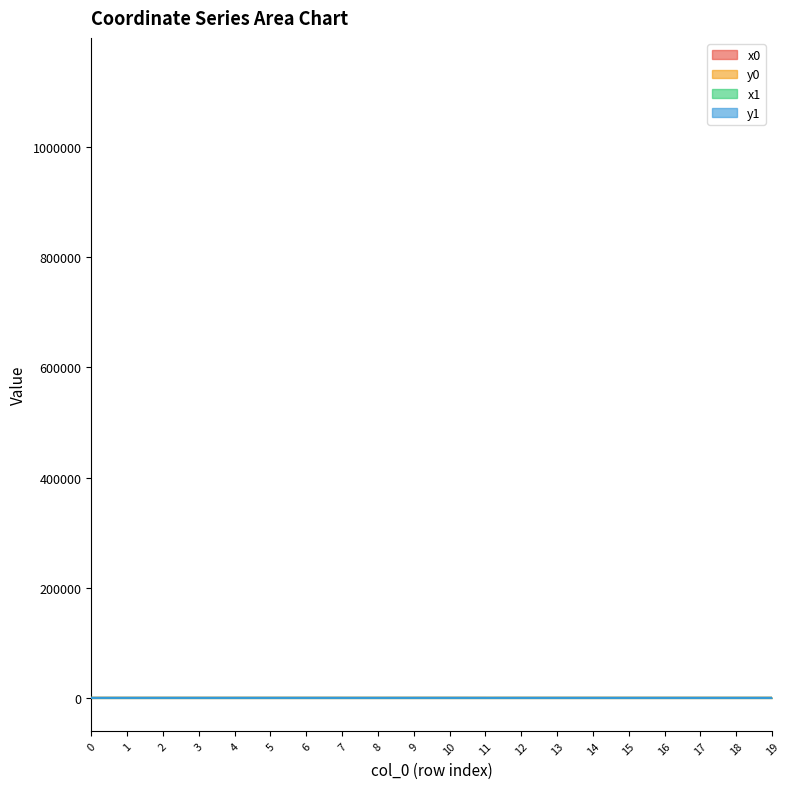

Does the chart have visible grid lines?

No